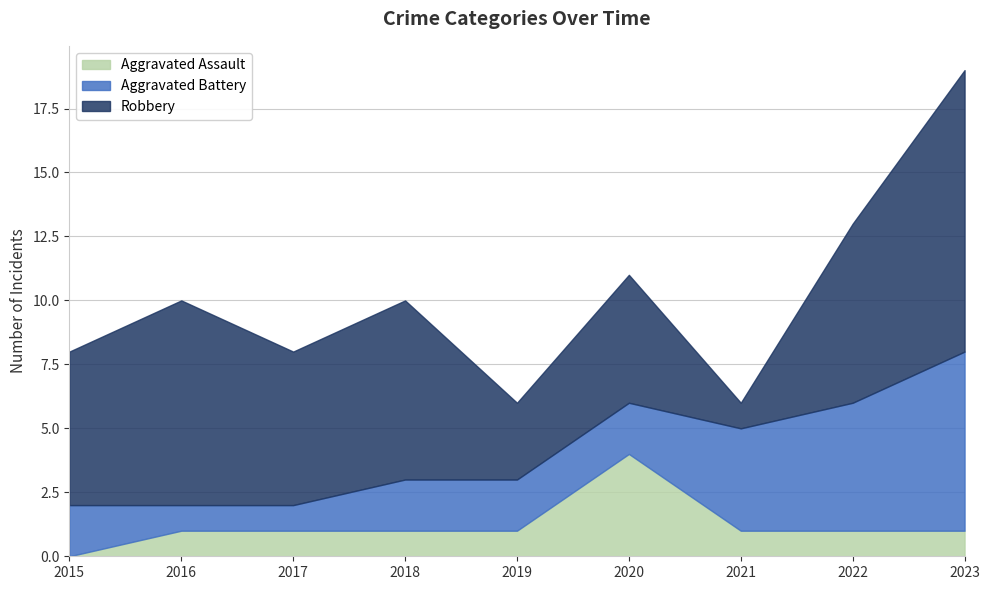

How many lines are shown in the chart?

3